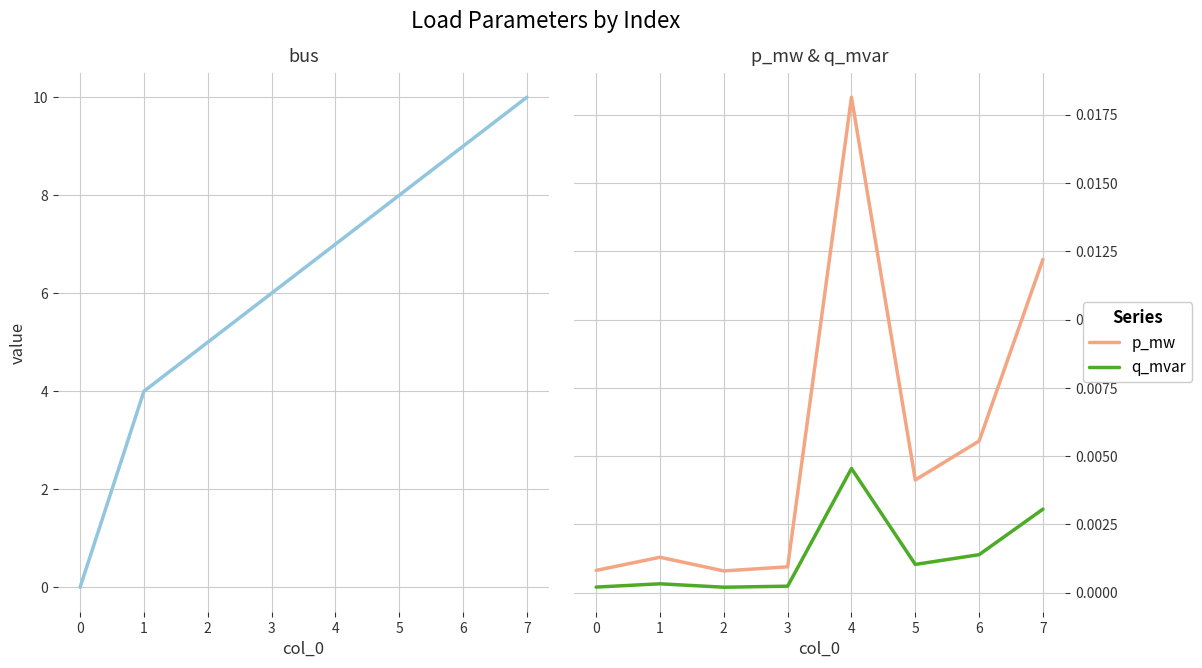

True or false: q_mvar and p_mw cross at least once.

False